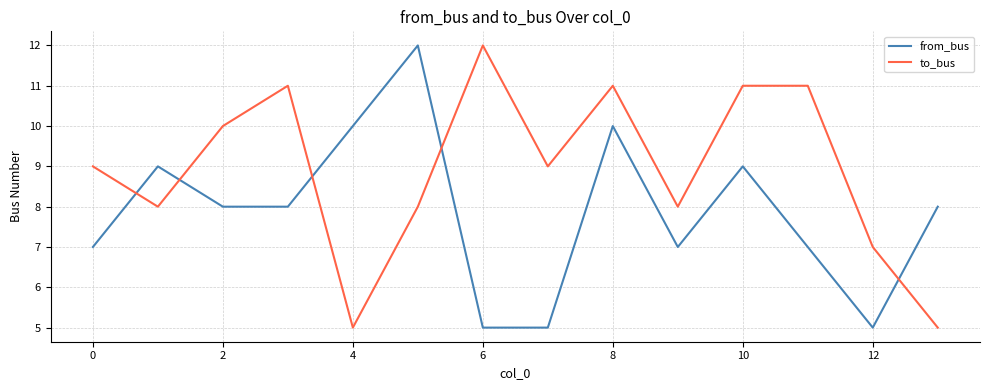

Rank the series by their average value, from lowest to highest.

from_bus, to_bus